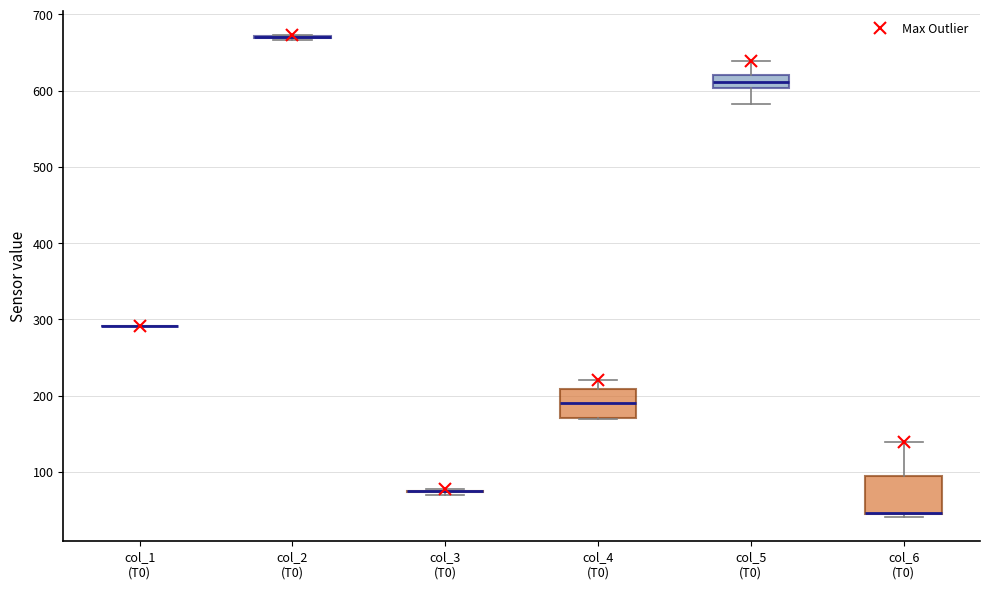

Reading left to right, read every box against the y-axis: the position of its median line, the range the box covers, and the ends of its whiskers. The values are not printed on the chart, so give them approximately, as read against the axis.

col_1 (T0): box collapsed to a line at 290, whiskers 290 to 290
col_2 (T0): box collapsed to a line at 670, whiskers 670 to 670
col_3 (T0): box collapsed to a line at 70, whiskers 70 to 80
col_4 (T0): median 190, box 170 to 210, whiskers 170 to 220
col_5 (T0): median 610, box 600 to 620, whiskers 580 to 640
col_6 (T0): median 50 (drawn on the box's lower edge), box 40 to 90, whiskers 40 (just below the box's lower edge) to 140